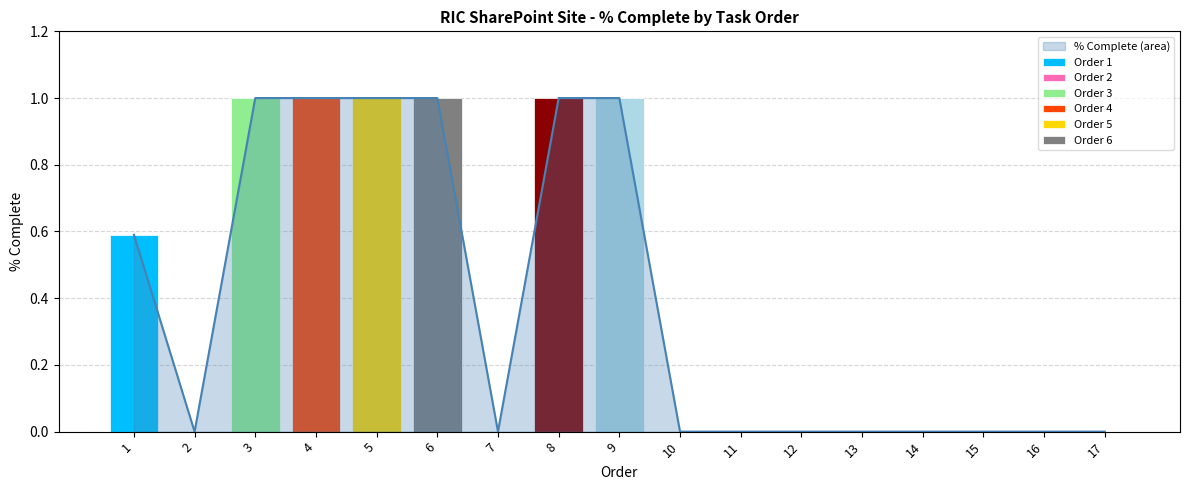

What is the difference between the values at 6 and 12?

1.0